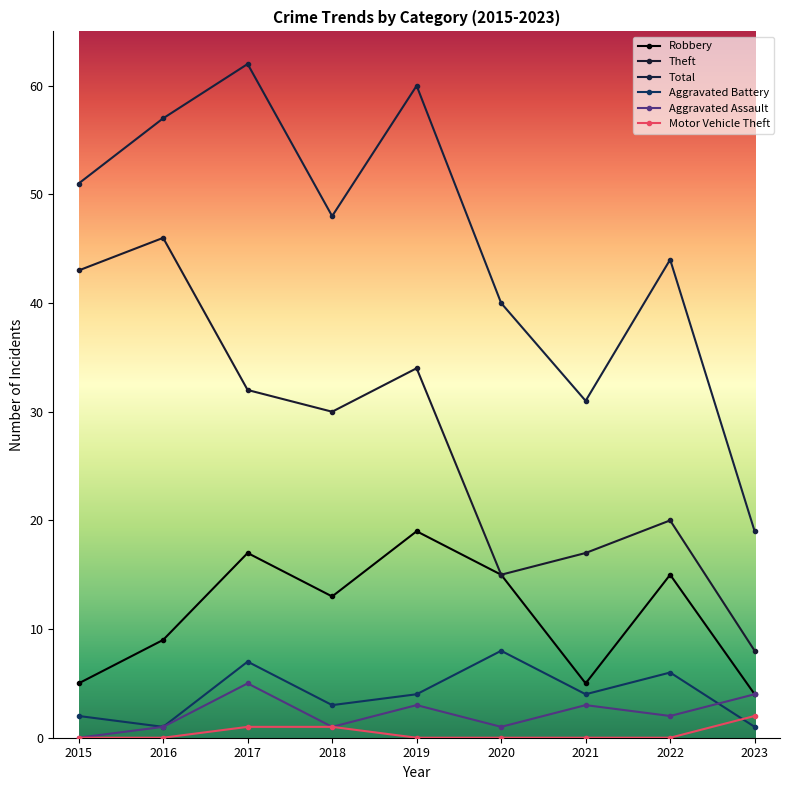

In Aggravated Assault, how many points are lower than both neighbors (excluding endpoints)?

3